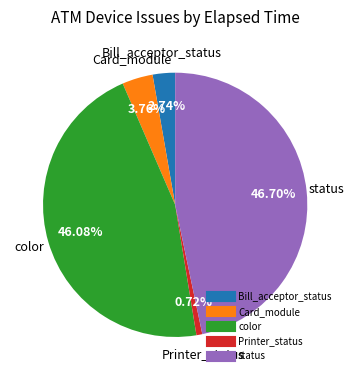

Does Bill_acceptor_status account for over 50% of the chart?

No